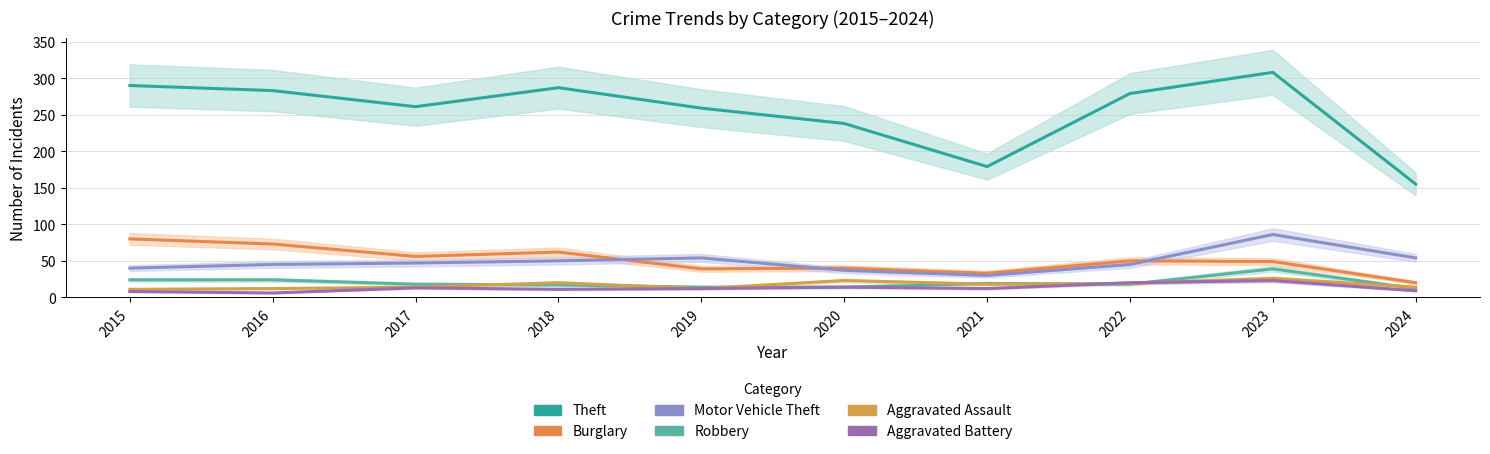

At which category does Aggravated Battery reach its first local valley?

2016